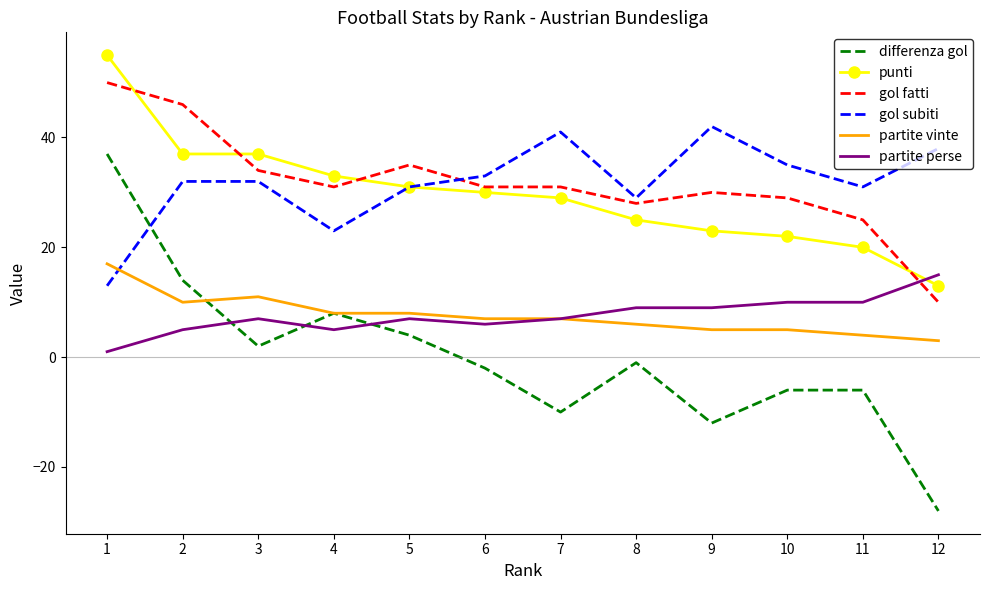

Is the value of partite vinte at 6 greater than the value of partite perse at 2?

Yes